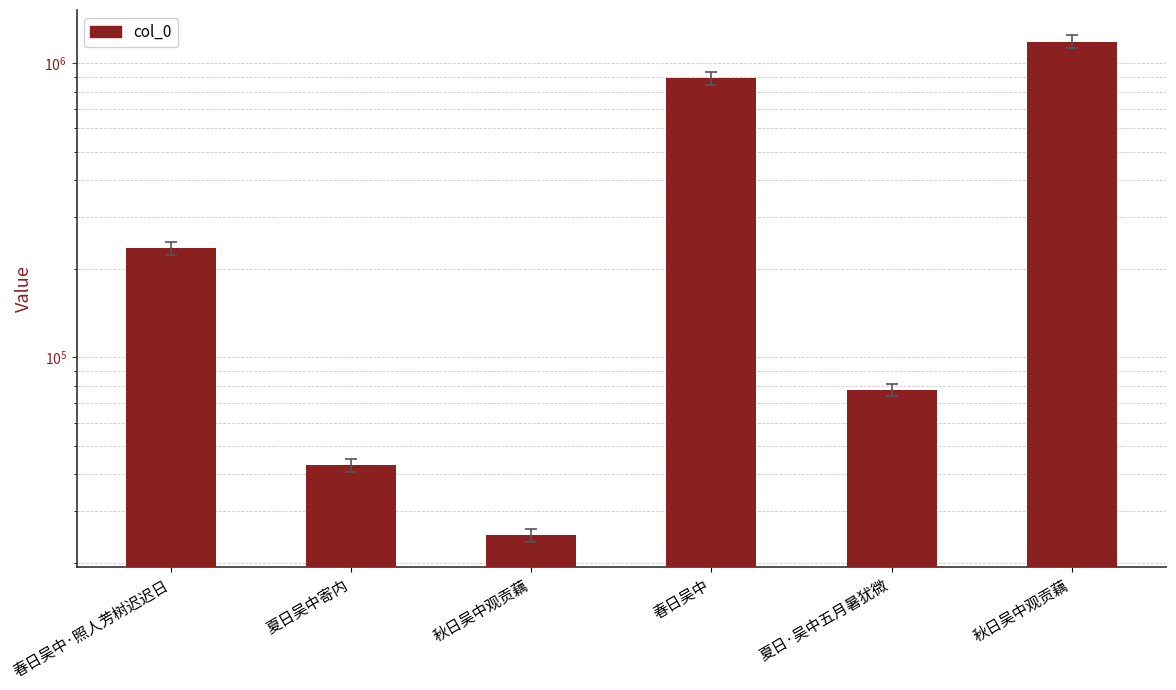

Does the chart contain any negative values?

No